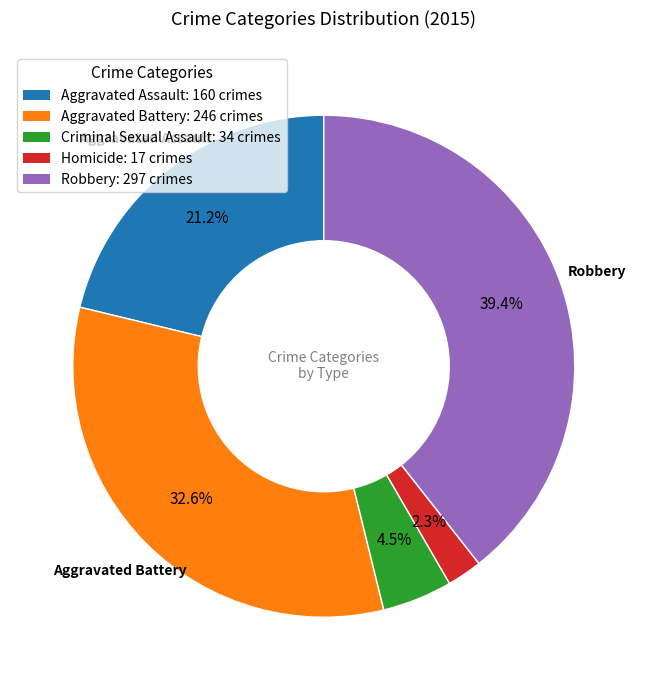

Is there any slice that represents more than half of the pie?

No